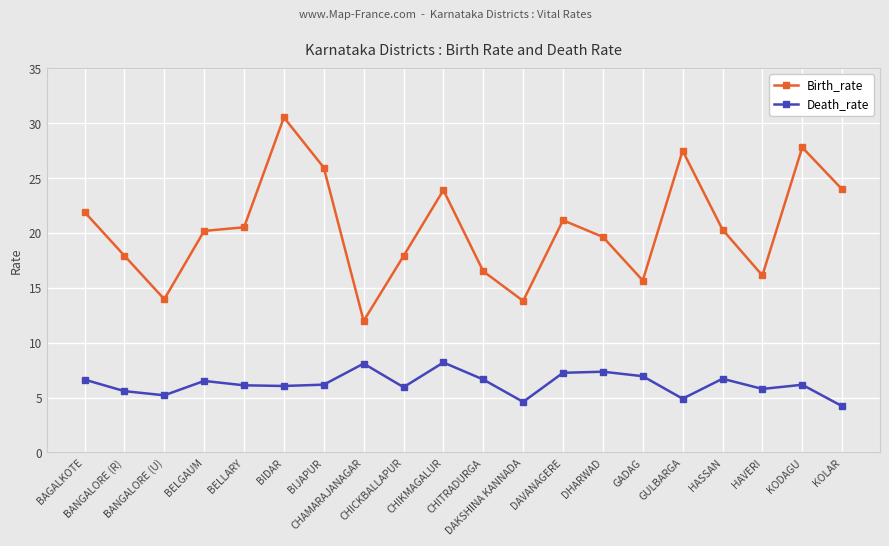

In Birth_rate, how many points are higher than both neighbors (excluding endpoints)?

5